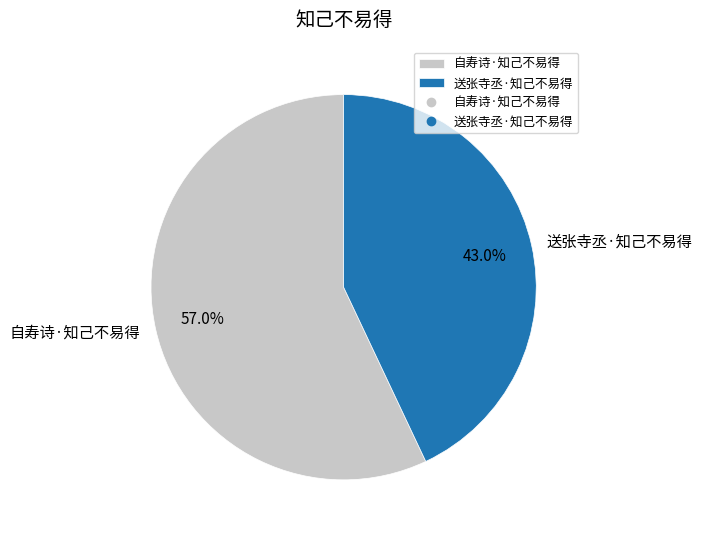

Is there any slice that represents more than half of the pie?

Yes